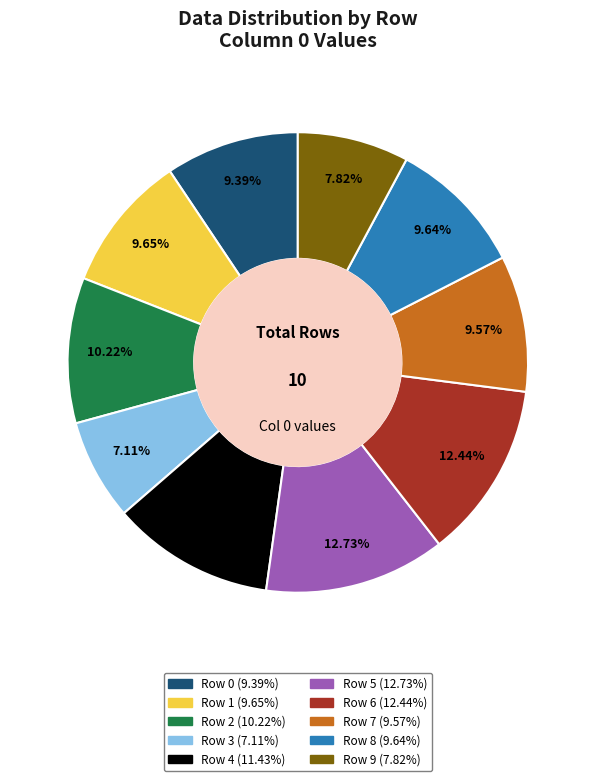

Count the number of slices in the pie.

10